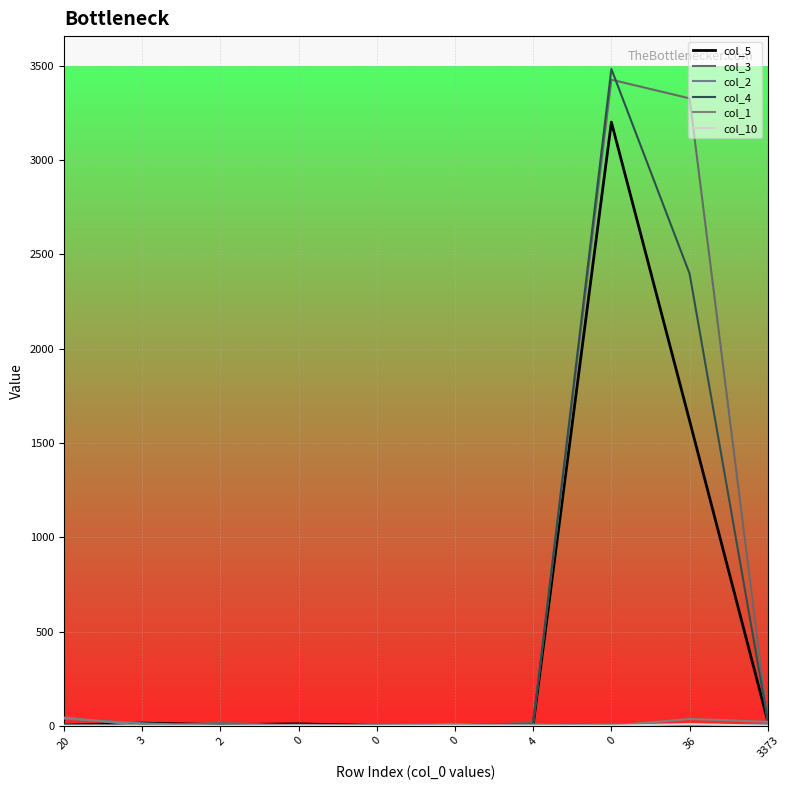

Reading left to right, what are all the values shown in this chart?

col_5: 20=4	3=14	2=6	0=10	0=1	0=4	4=5	0=3202	36=1618	3373=23
col_3: 20=6	3=0	2=15	0=2	0=0	0=0	4=16	0=3427	36=3328	3373=17
col_2: 20=38	3=13	2=0	0=0	0=2	0=10	4=0	0=6	36=0	3373=7
col_4: 20=3	3=0	2=0	0=7	0=0	0=0	4=10	0=3484	36=2398	3373=28
col_1: 20=44	3=1	2=0	0=0	0=0	0=1	4=6	0=0	36=36	3373=21
col_10: 20=0	3=0	2=0	0=2	0=0	0=1	4=0	0=0	36=9	3373=0